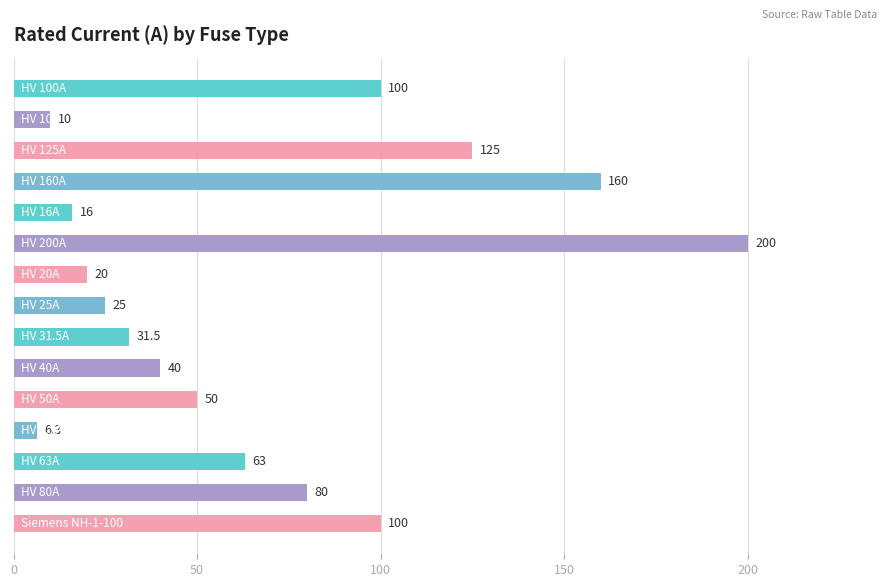

What is the value of the 2nd bar from the top?

10.0